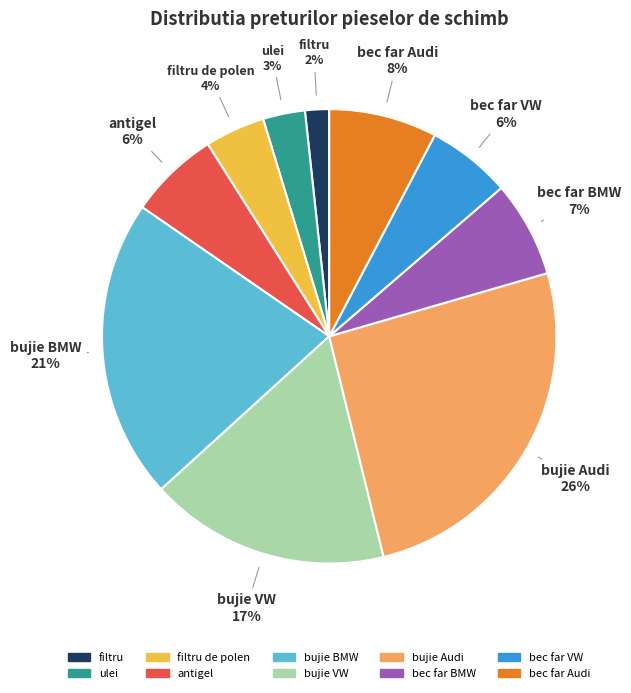

Does any single category account for the majority?

No